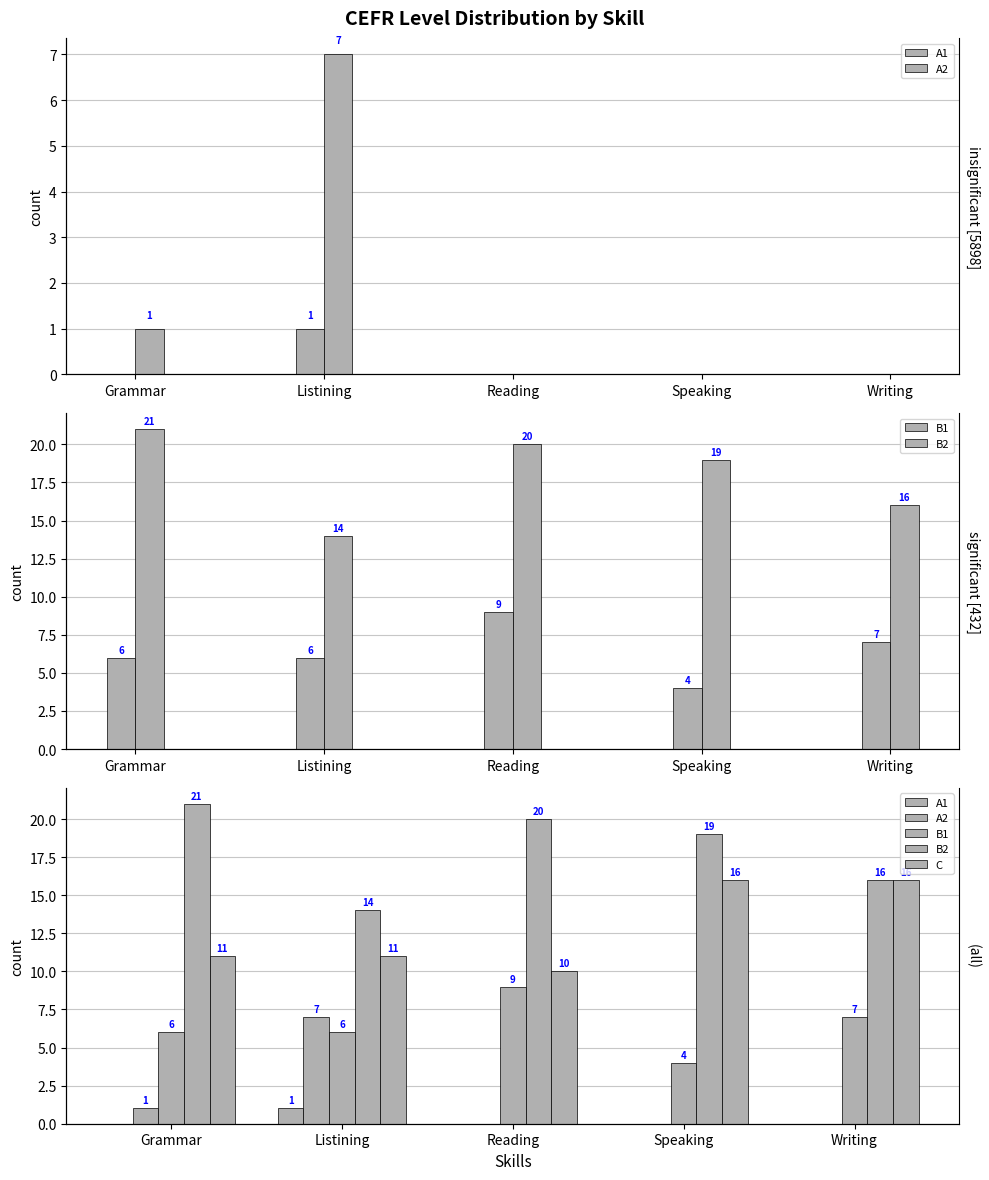

Count the A1 values in the range 0 to 1.

5